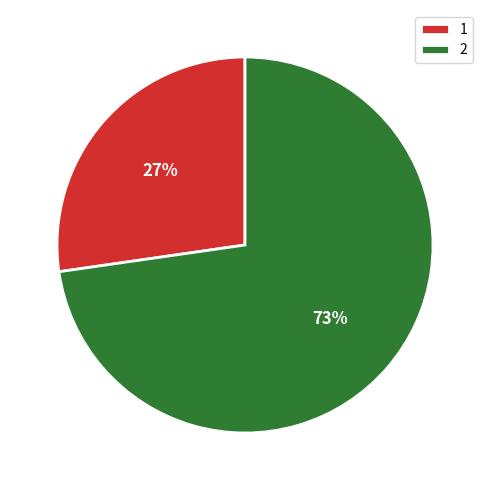

What is the majority slice?

2